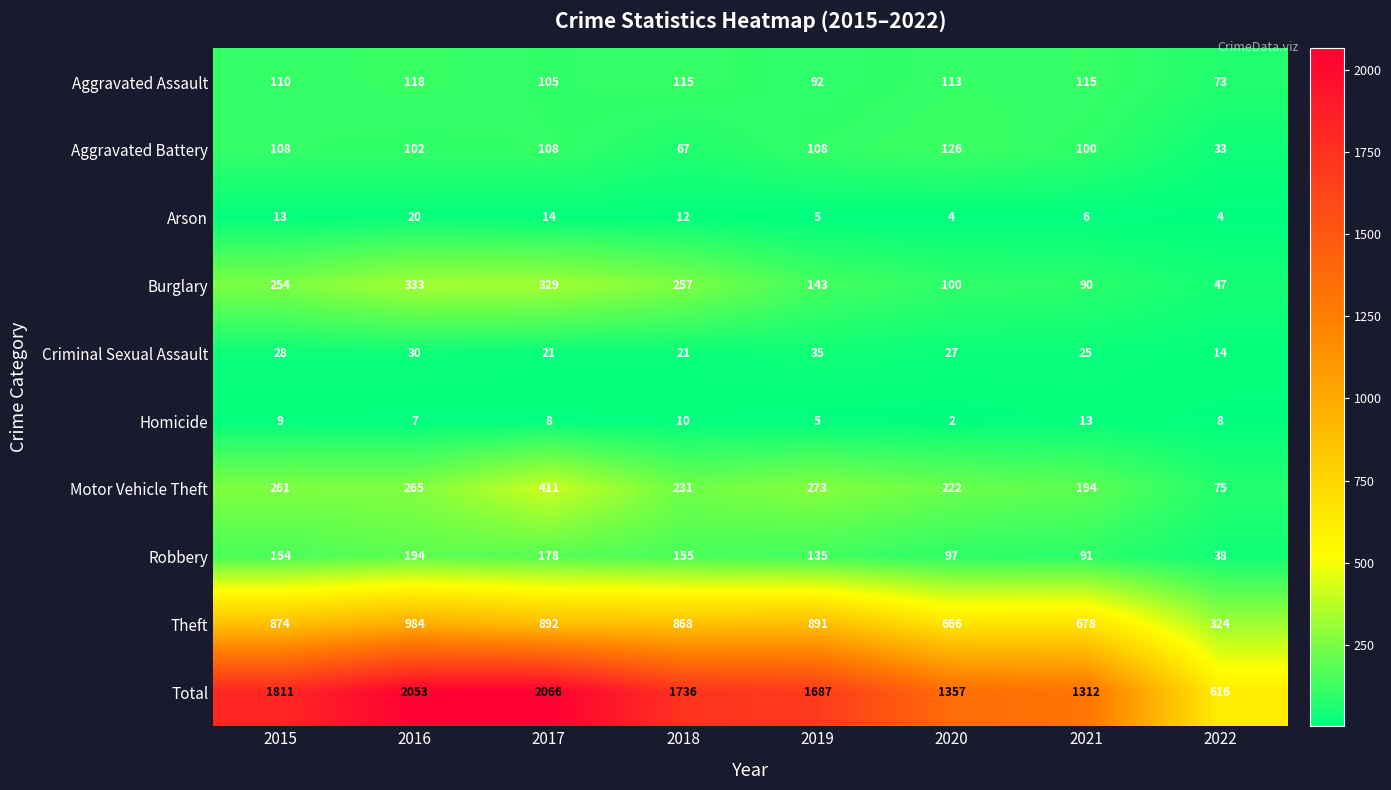

Which series has the largest total across all categories?

Total